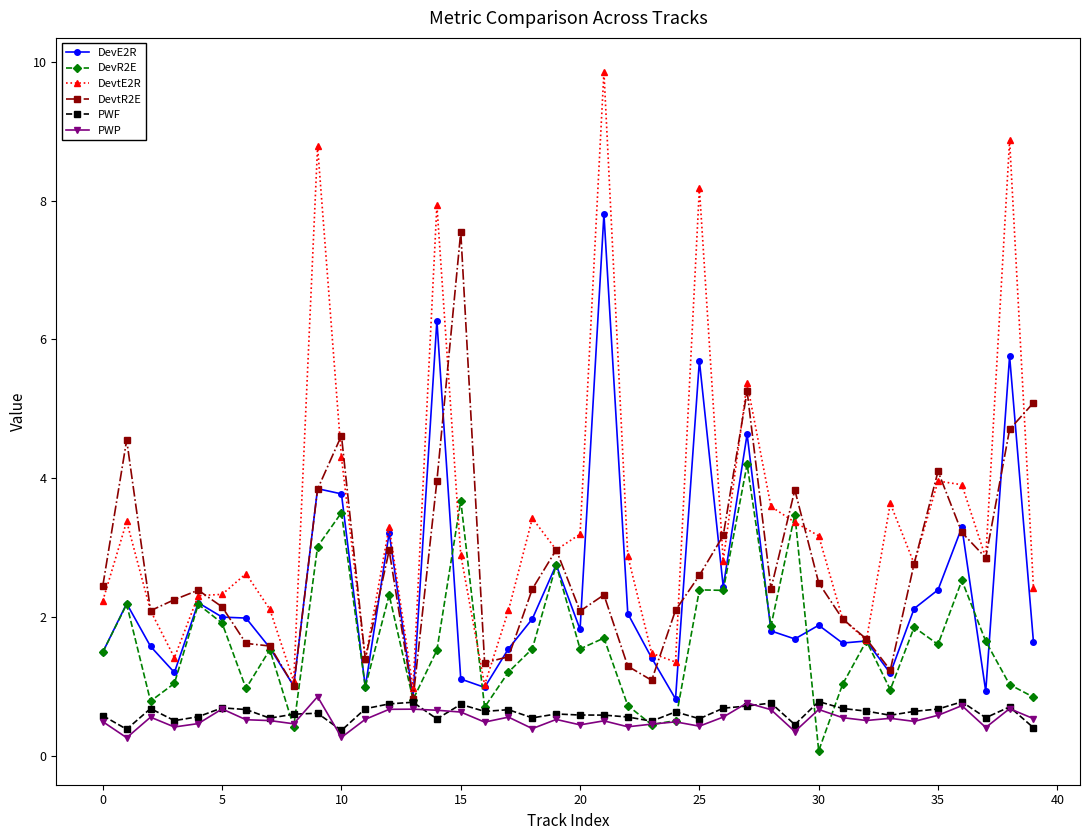

What is the maximum value shown in the chart?

9.9